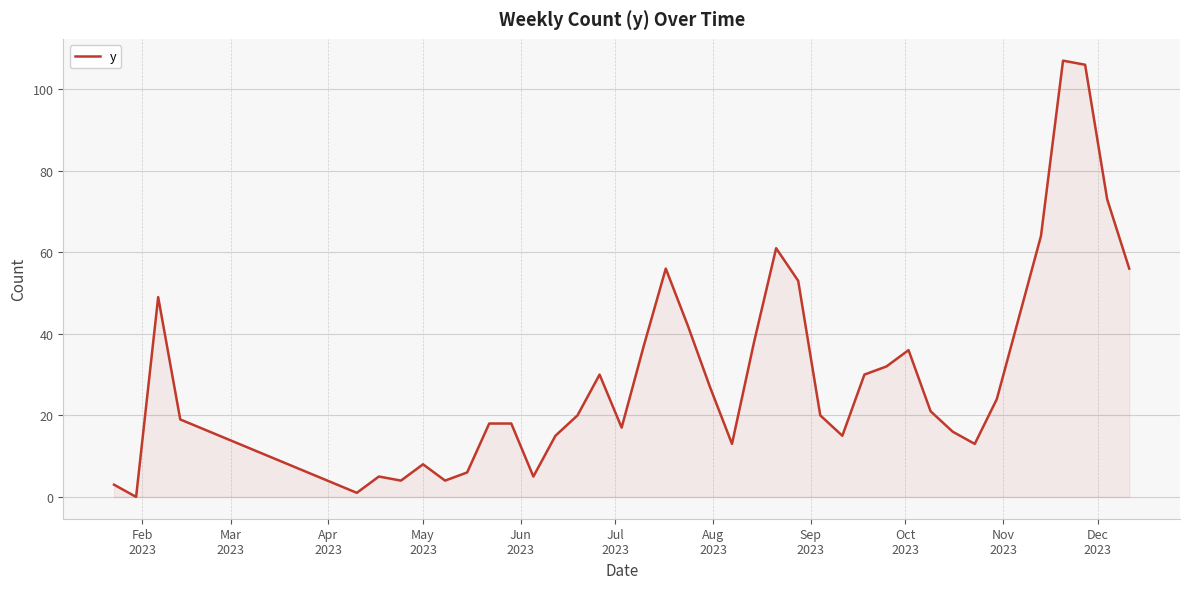

What is the greatest value displayed?

107